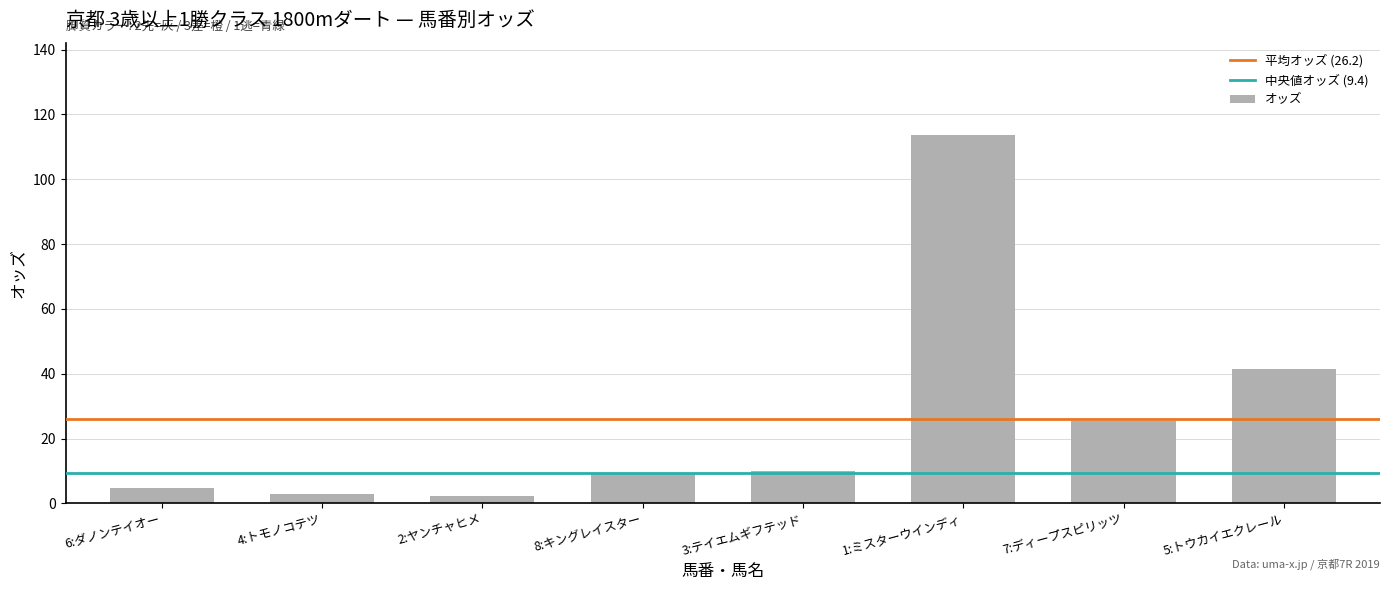

How many distinct data groups are displayed?

1